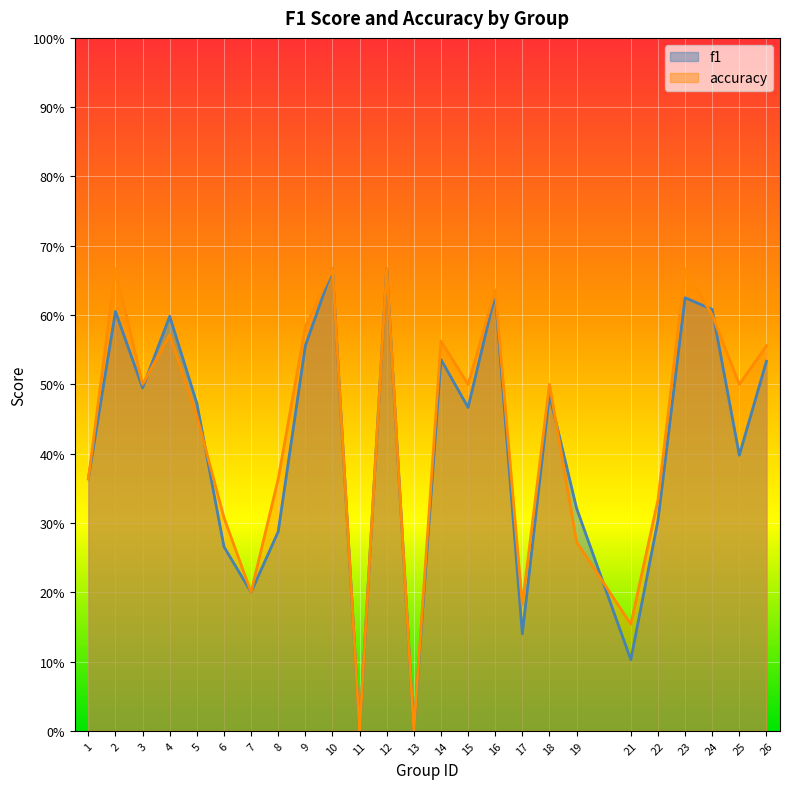

What is the value of the accuracy point at the 20th from the left?

0.2